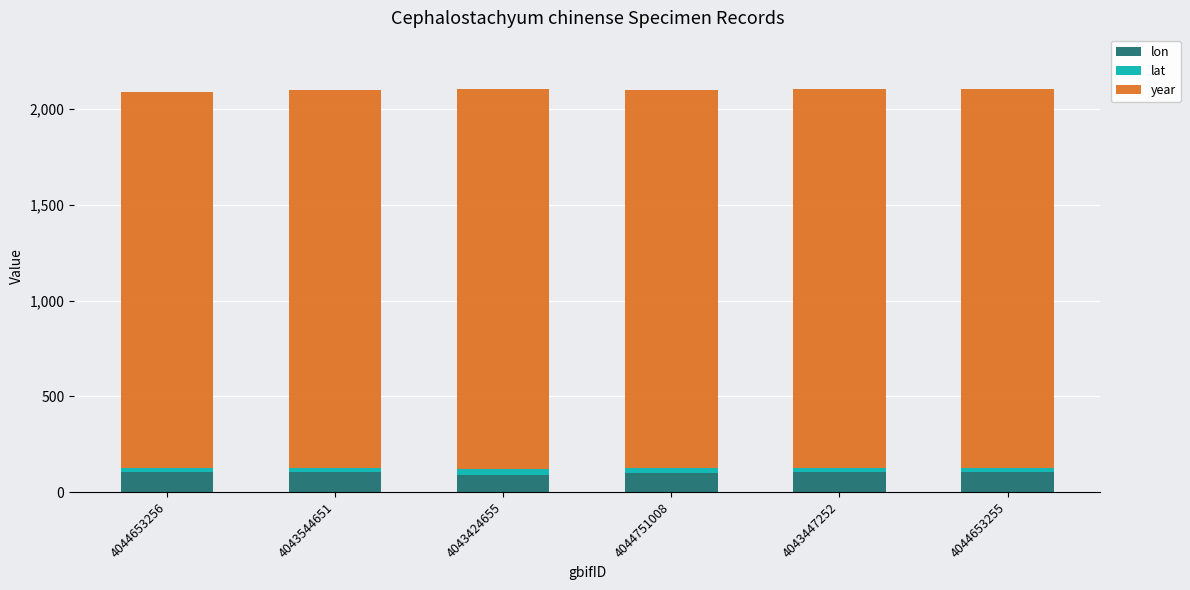

What is the lowest value of the lon series?

91.1